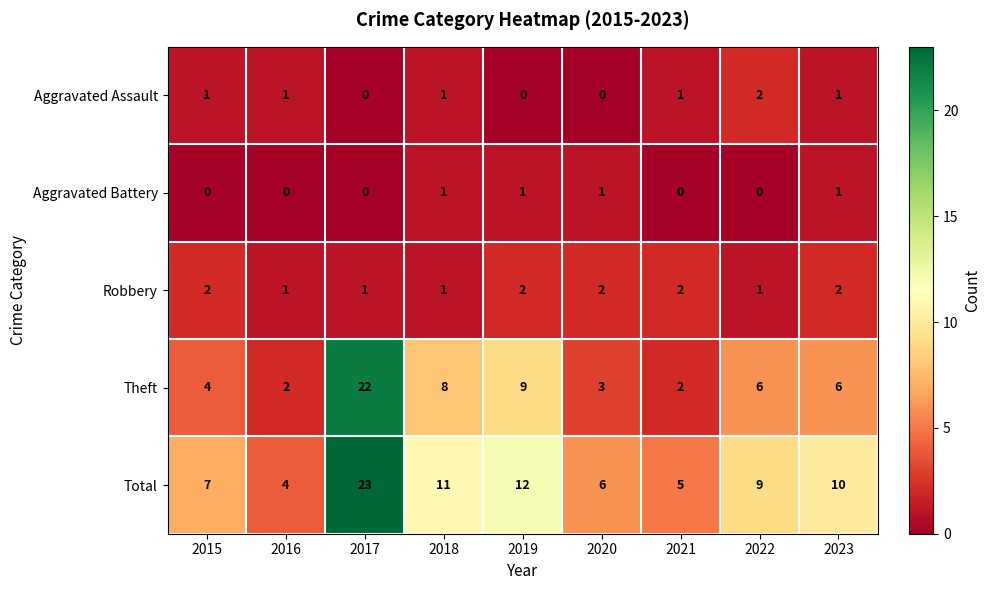

At how many categories does at least one series exceed 15?

1